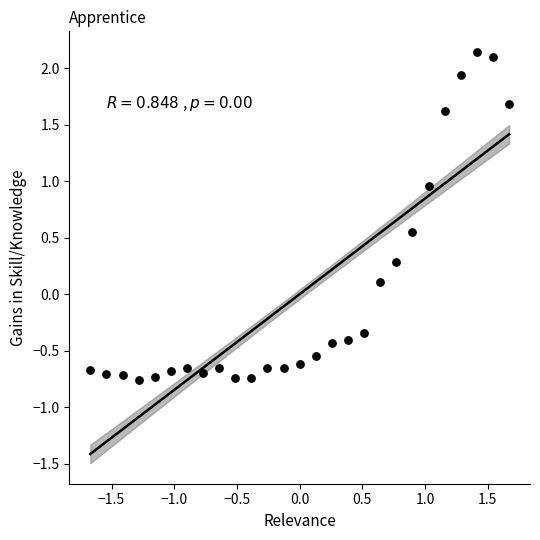

What is the range of X values (max minus min)?

3.3